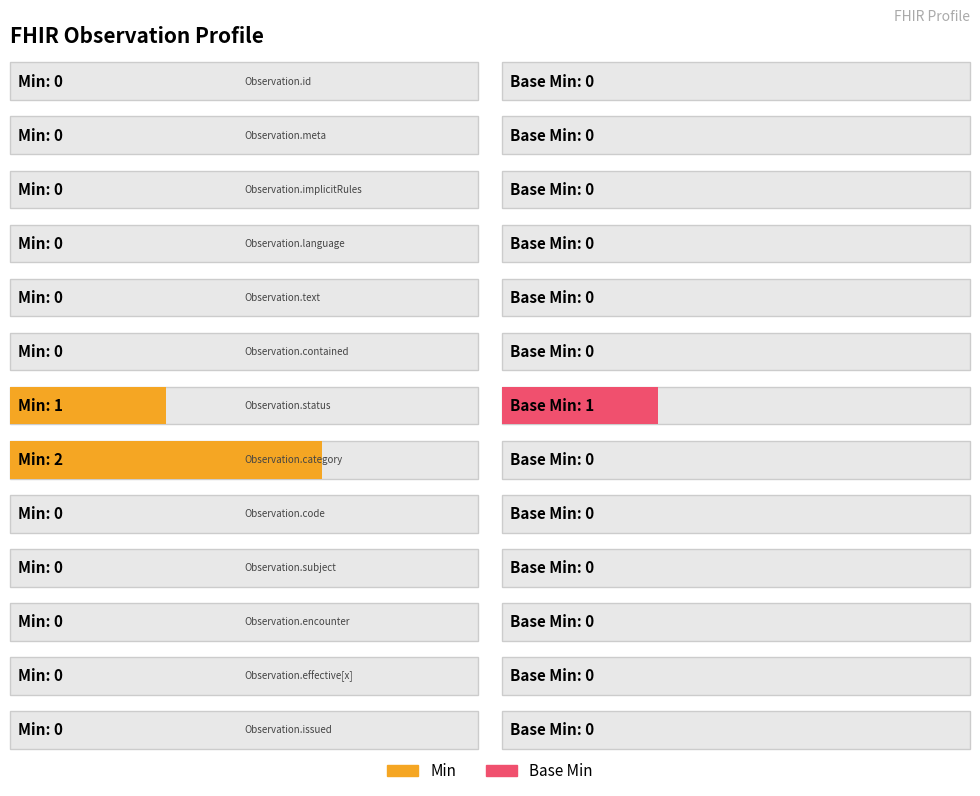

What is the label of the 13th bar from the right?

Observation.id